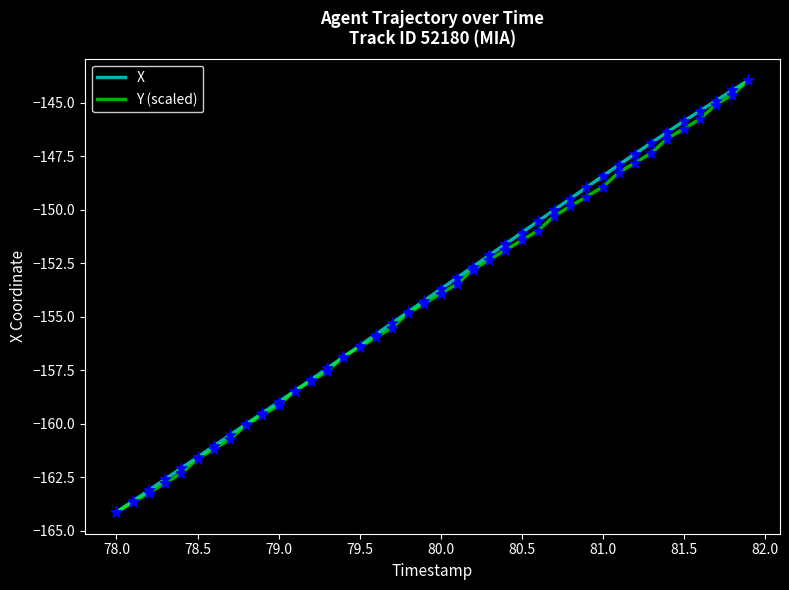

Which series has the largest total across all categories?

X